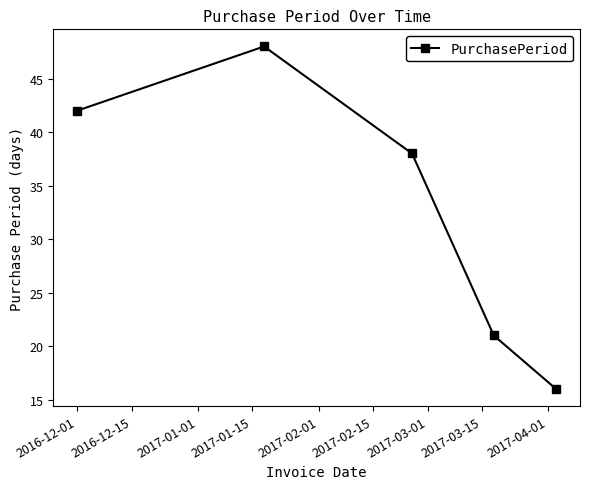

Reading left to right, extract all data points from this chart.

42	48	38	21	16